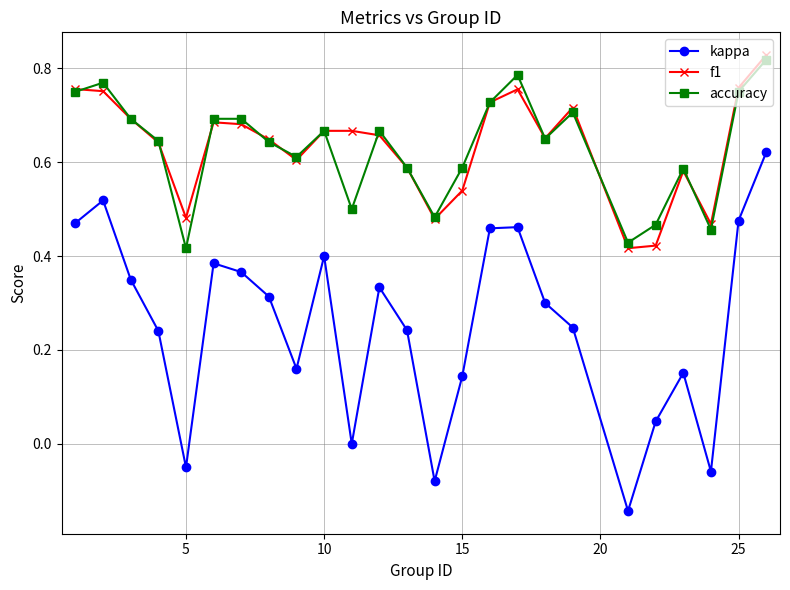

What is the sum of all f1 values?

15.9